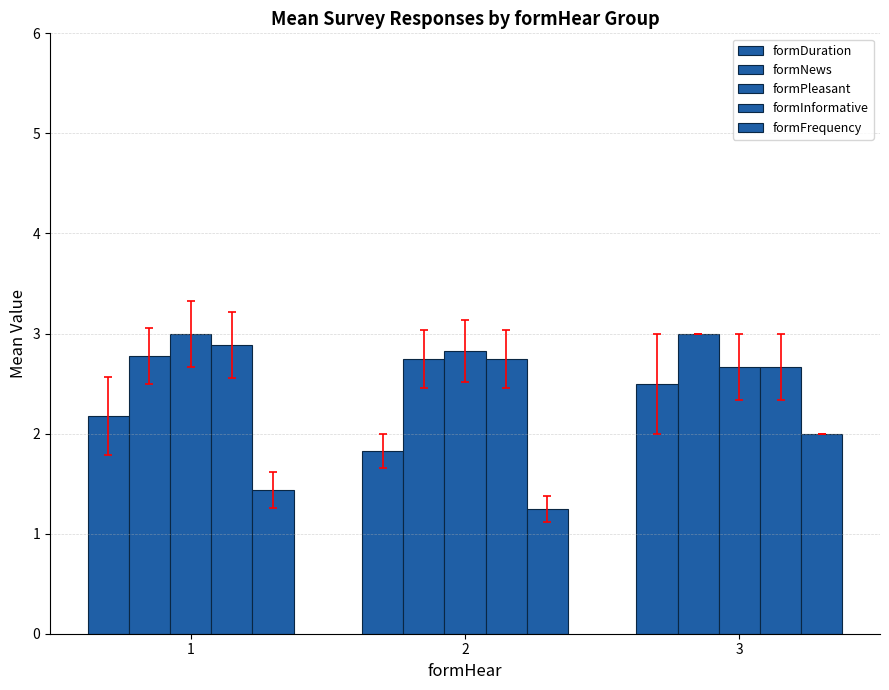

Which series has the largest total across all categories?

formNews